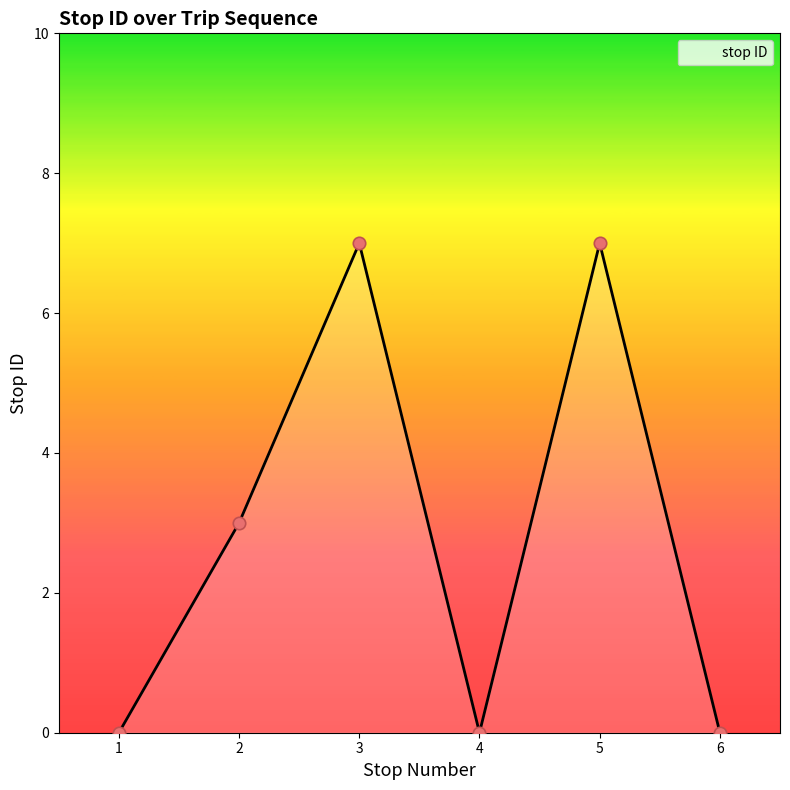

What is the ratio of the value at 5 to the value at 2?

2.3